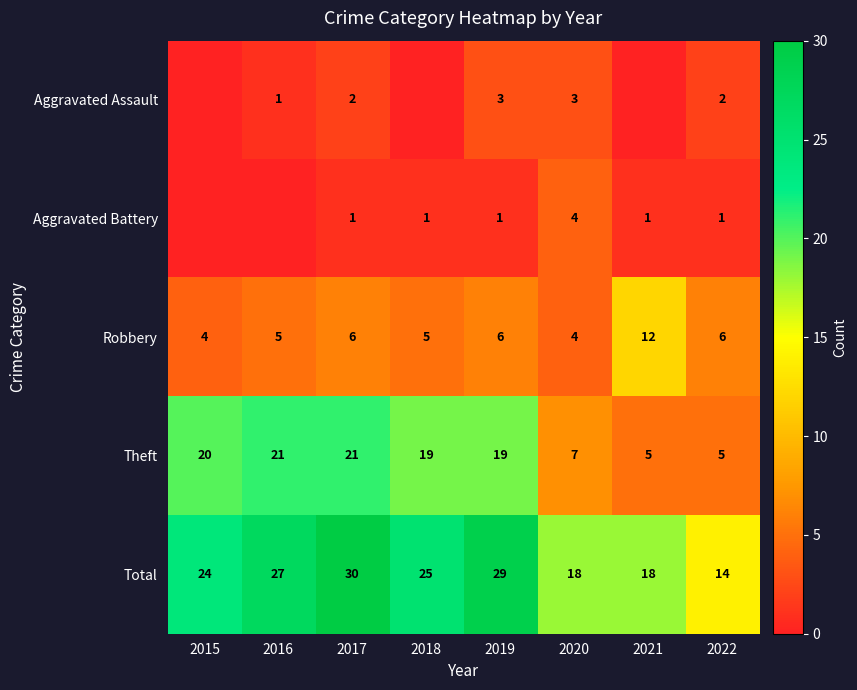

At how many categories does at least one series exceed 23?

5